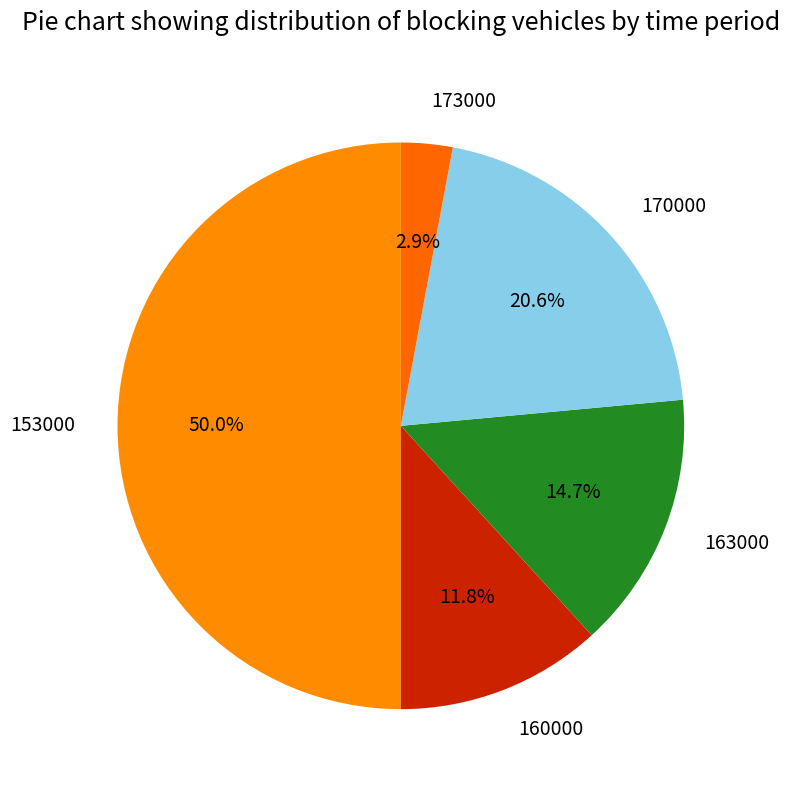

Which slice is the smallest?

173000